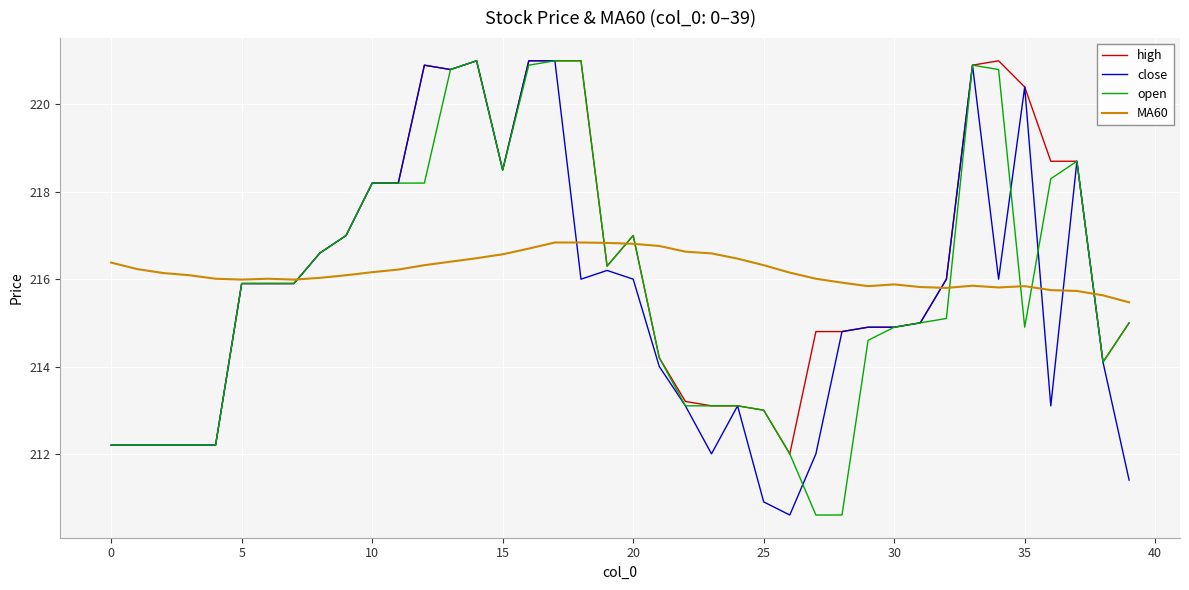

What is the minimum value shown in the chart?

210.6